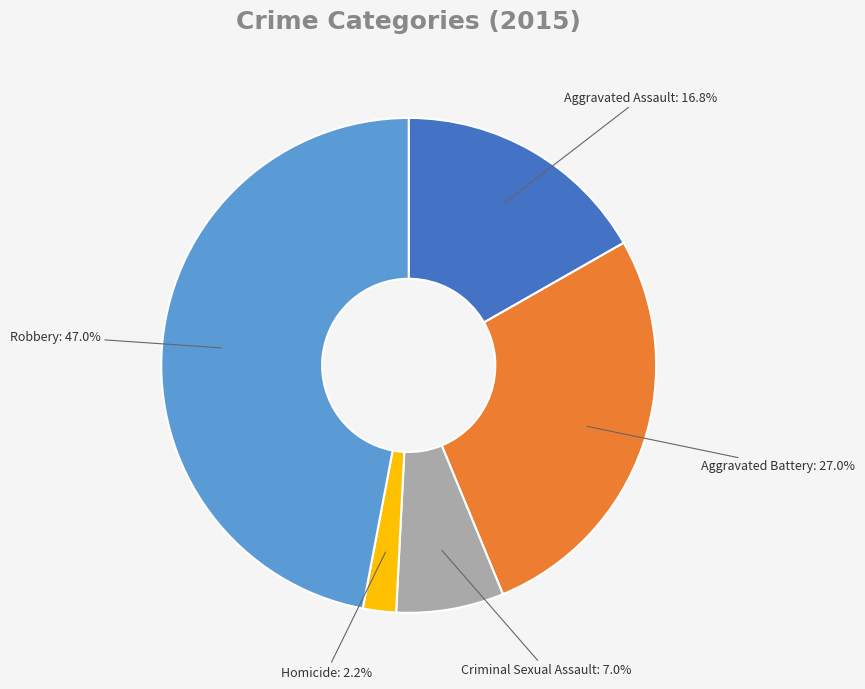

How much of the chart is everything except Homicide?

97.8%